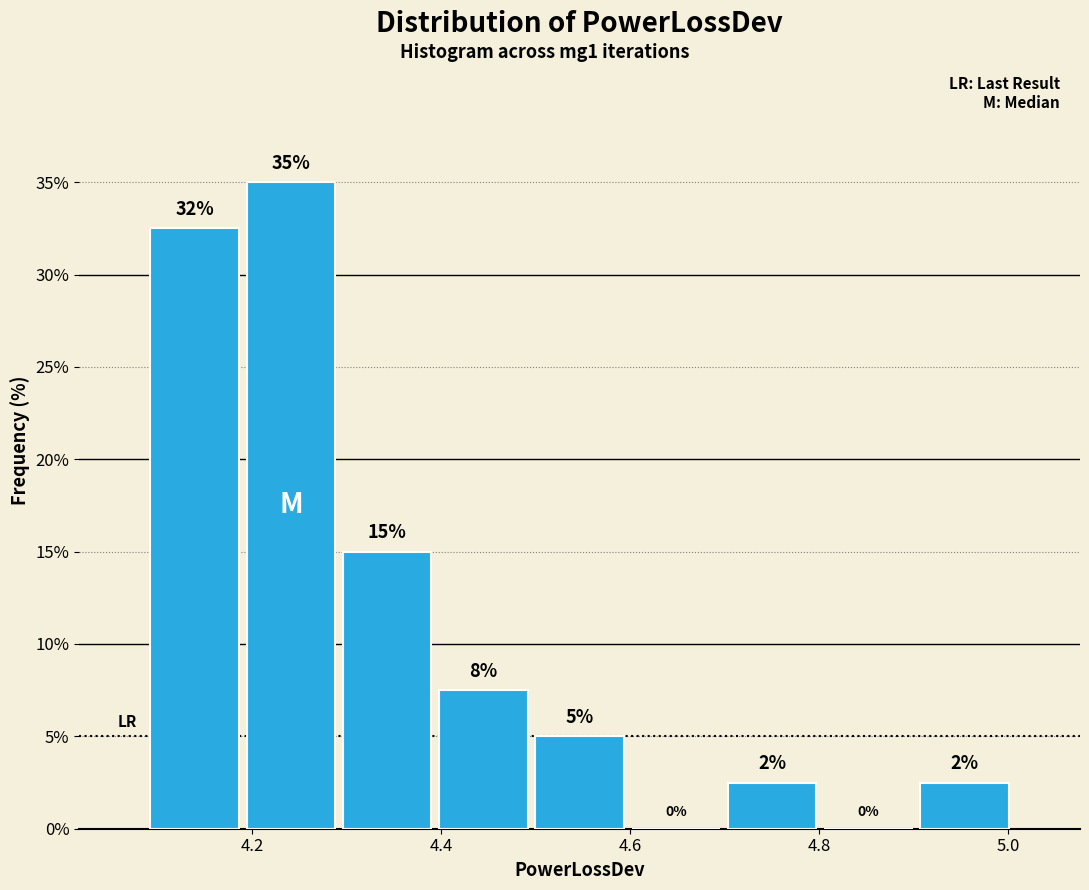

Over which range of the x-axis is the bar tallest?

4.20 to 4.30